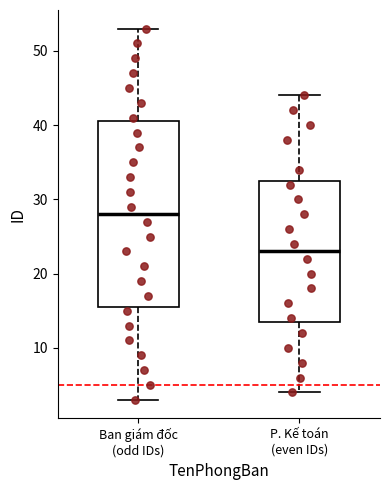

Reading left to right, transcribe this box plot: for each box, give where its median line is, the range the box spans, and where its two whiskers end, as read against the y-axis. The values are not printed on the chart, so give them approximately, as read against the axis.

Ban giám đốc (odd IDs): median 28, box 16 to 41, whiskers 3 to 53
P. Kế toán (even IDs): median 23, box 14 to 33, whiskers 4 to 44